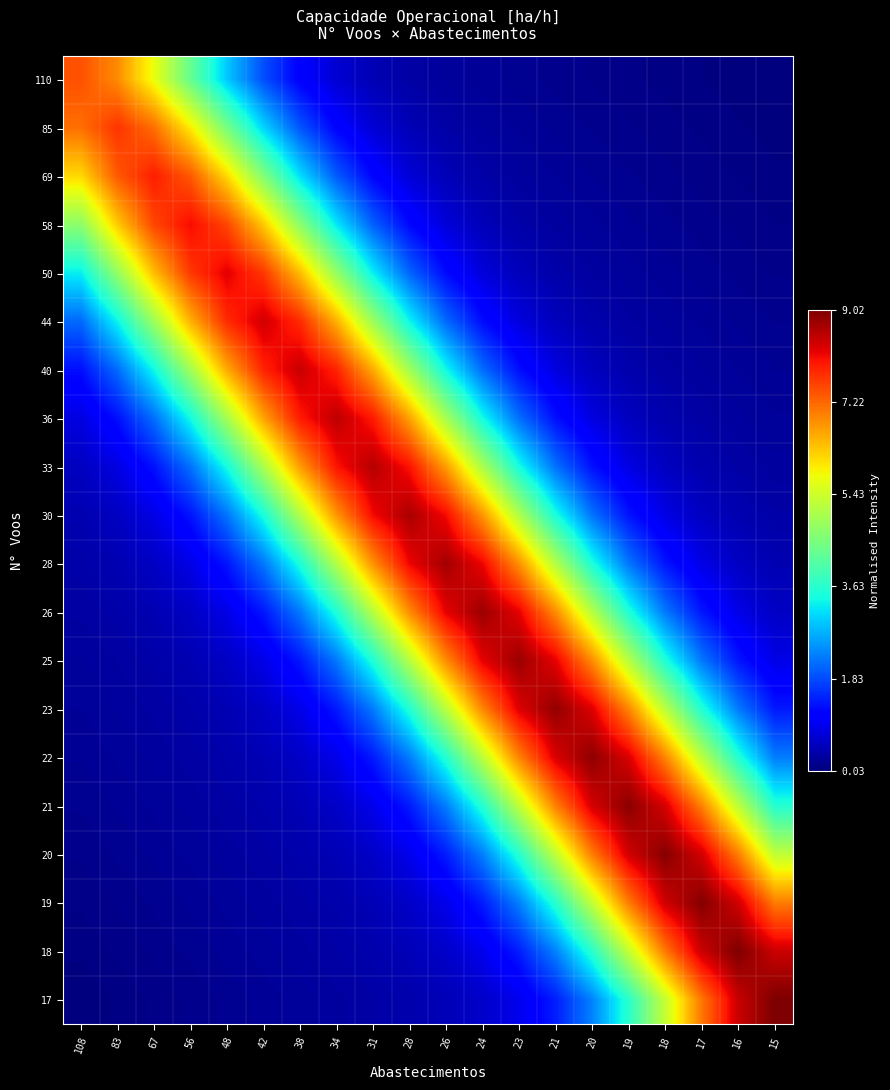

At 24, list the series in order from largest to smallest.

26, 25, 28, 23, 30, 22, 33, 21, 36, 20, 40, 19, 44, 18, 50, 17, 58, 69, 85, 110